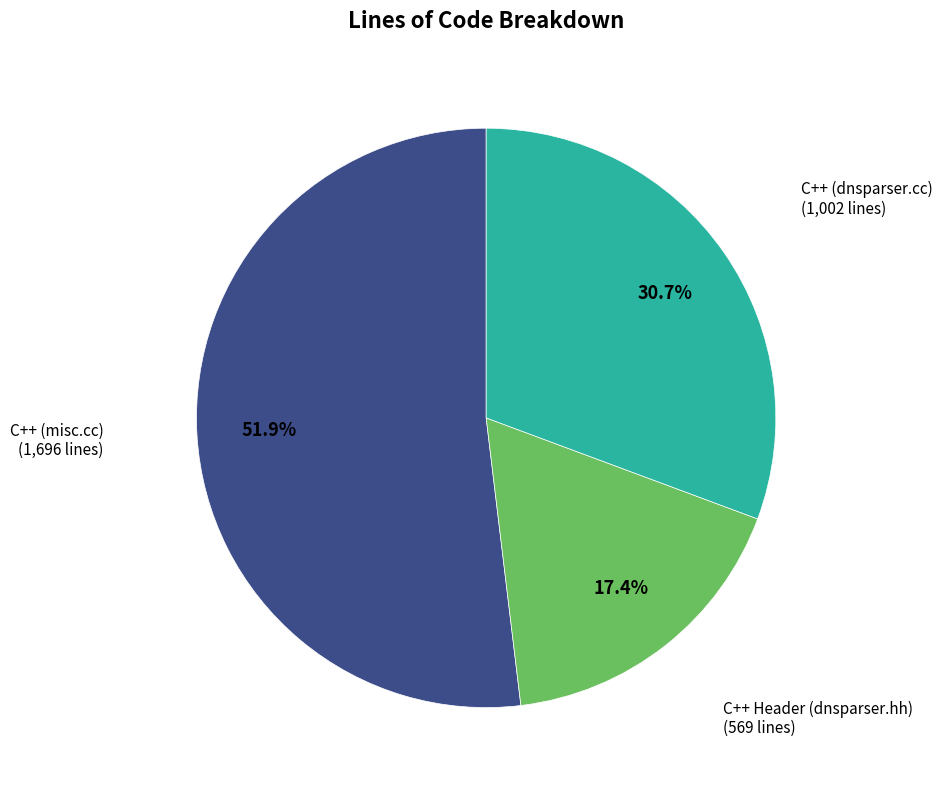

Is there any slice that represents more than half of the pie?

Yes